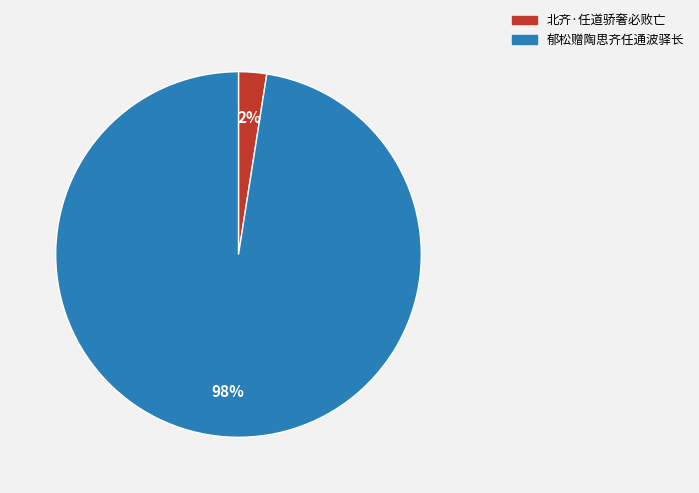

Is the sum of 北齐·任道骄奢必败亡 and 郁松赠陶思齐任通波驿长 greater than half?

Yes